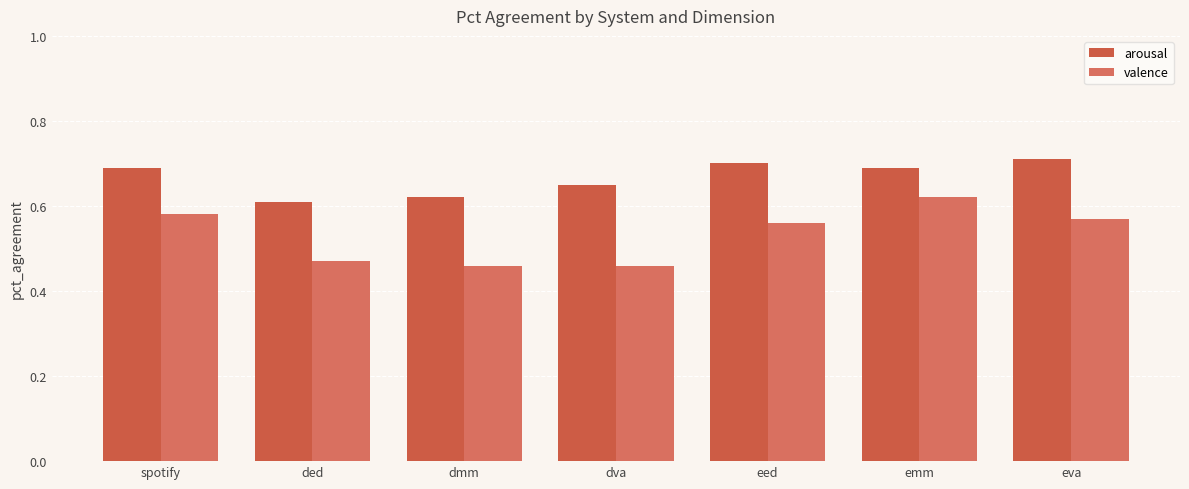

What is the difference between the second highest and second lowest values in the valence series?

0.1